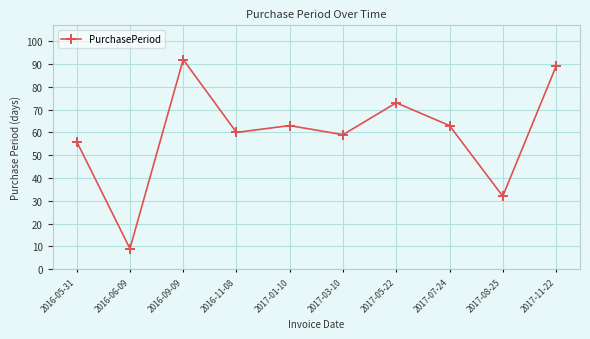

How many data points does each series have?

10